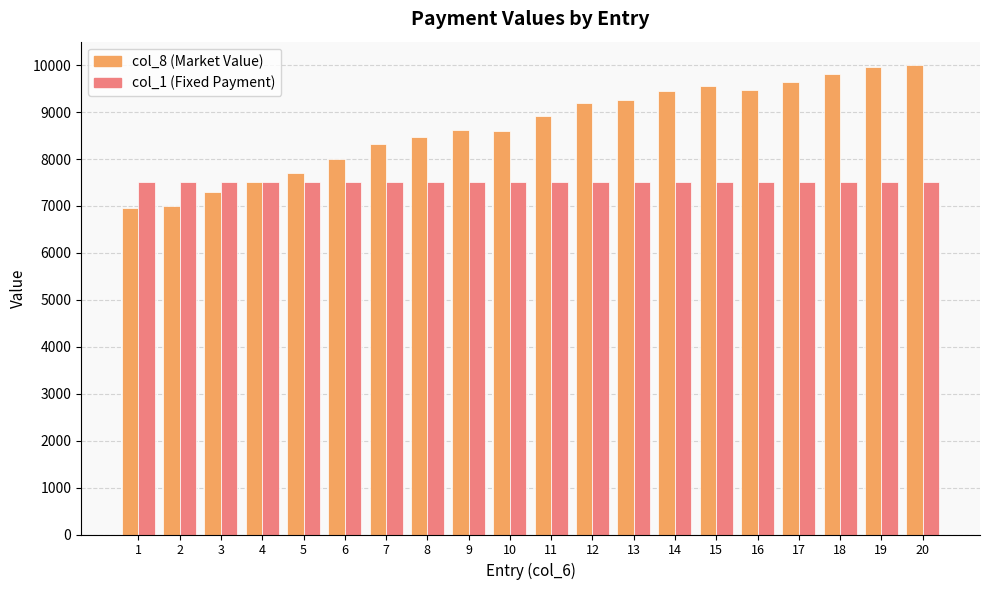

What is the spread (max minus min) of values at 13?

1750